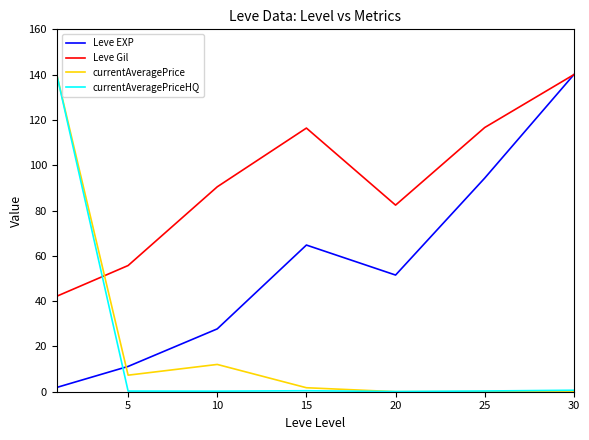

True or false: Leve EXP has more than 2 points higher than both neighbors.

False